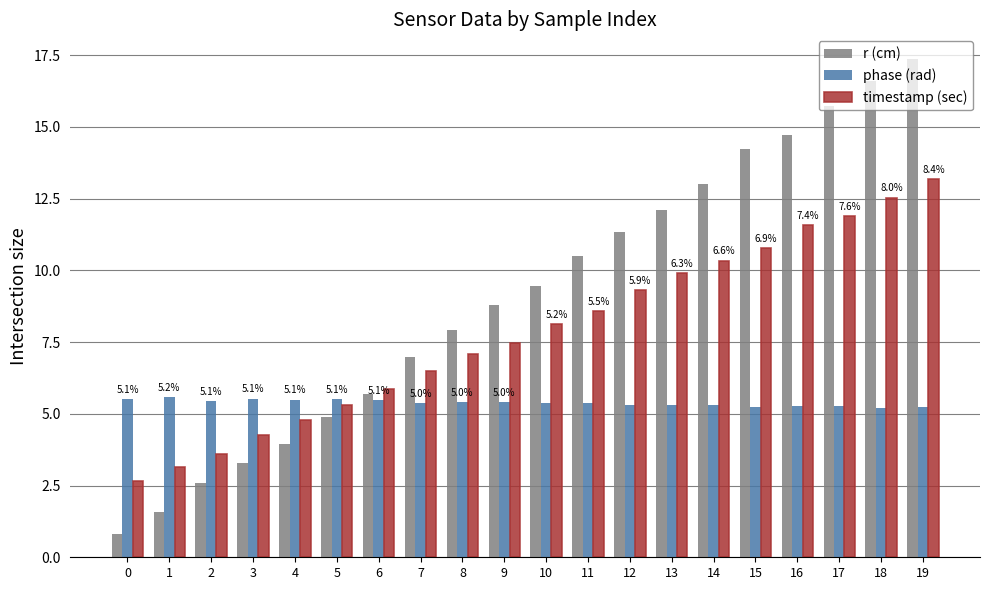

How many distinct data groups are displayed?

3